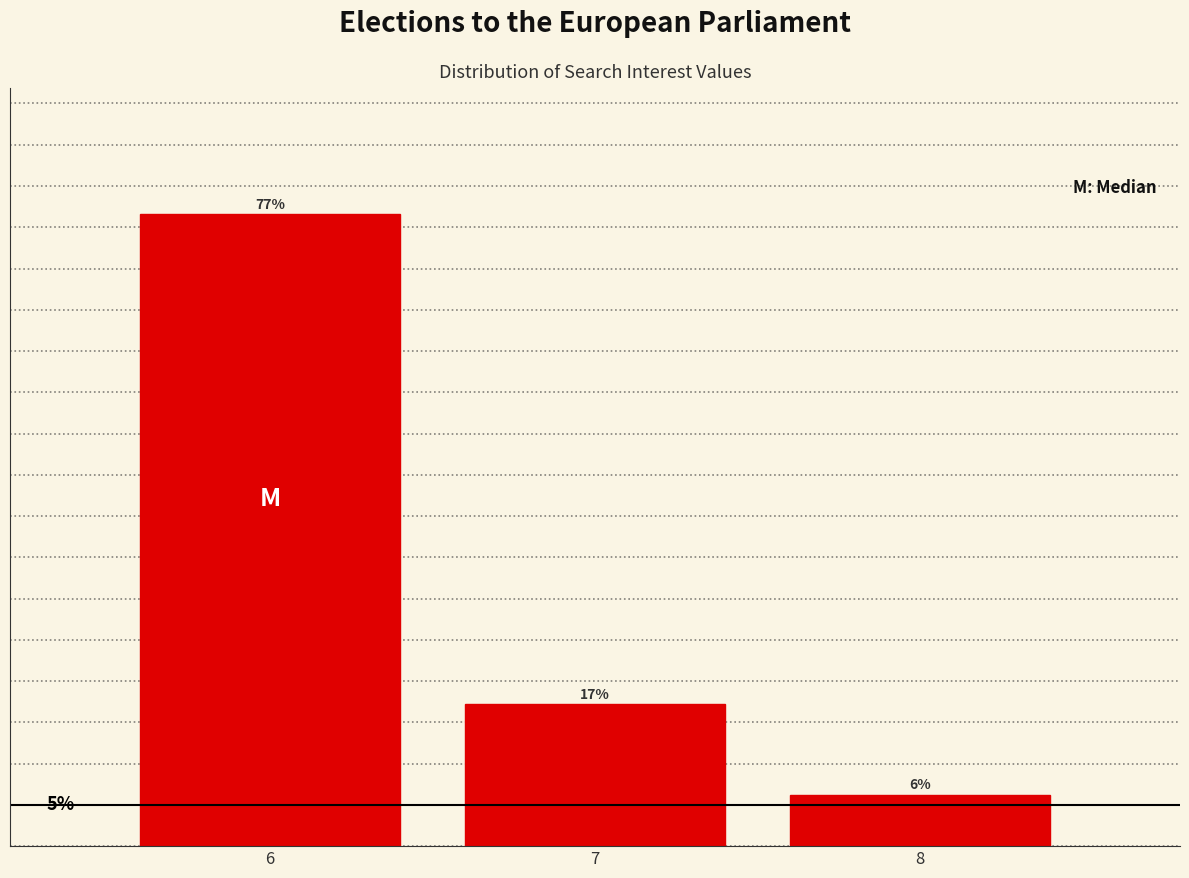

Does the chart contain any negative values?

No